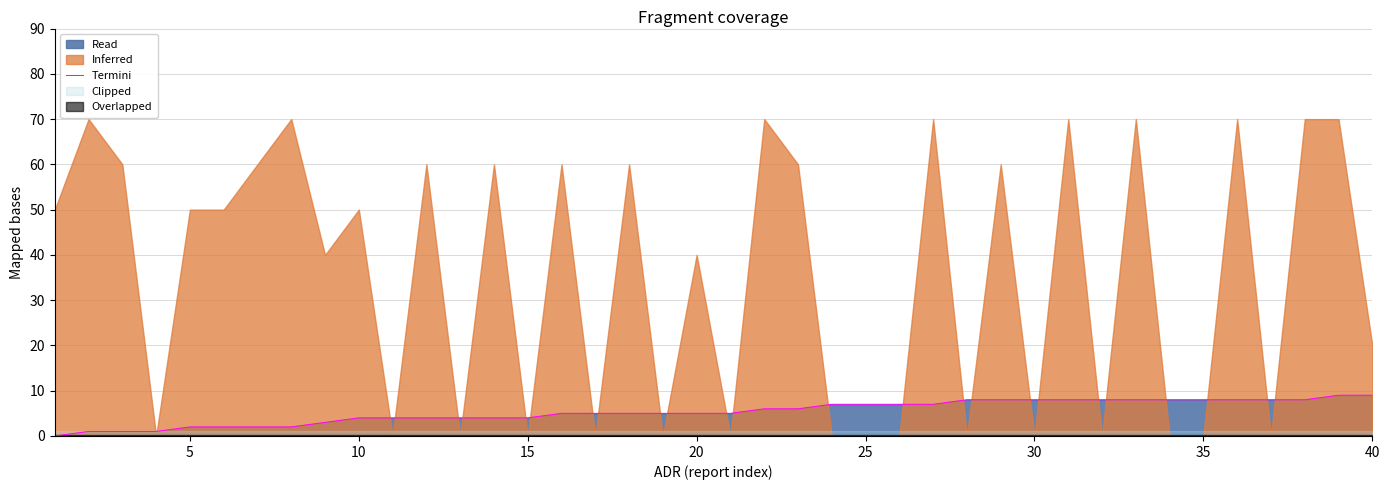

How many values exceed 5?

19